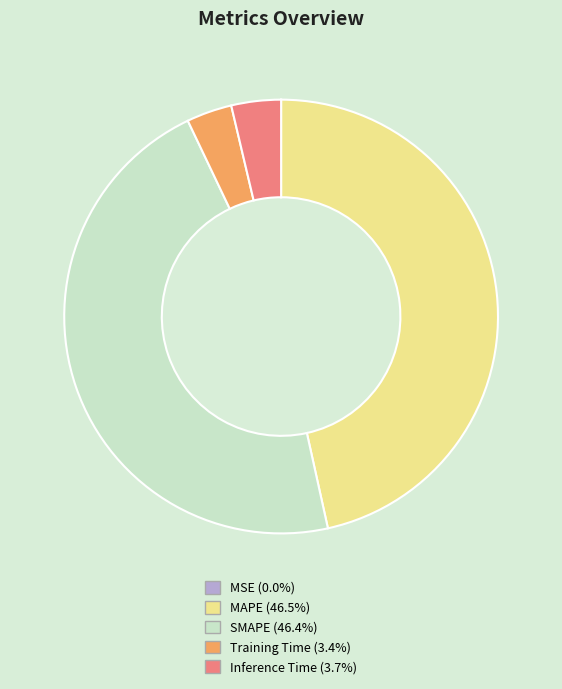

Is there a majority slice in this chart?

No